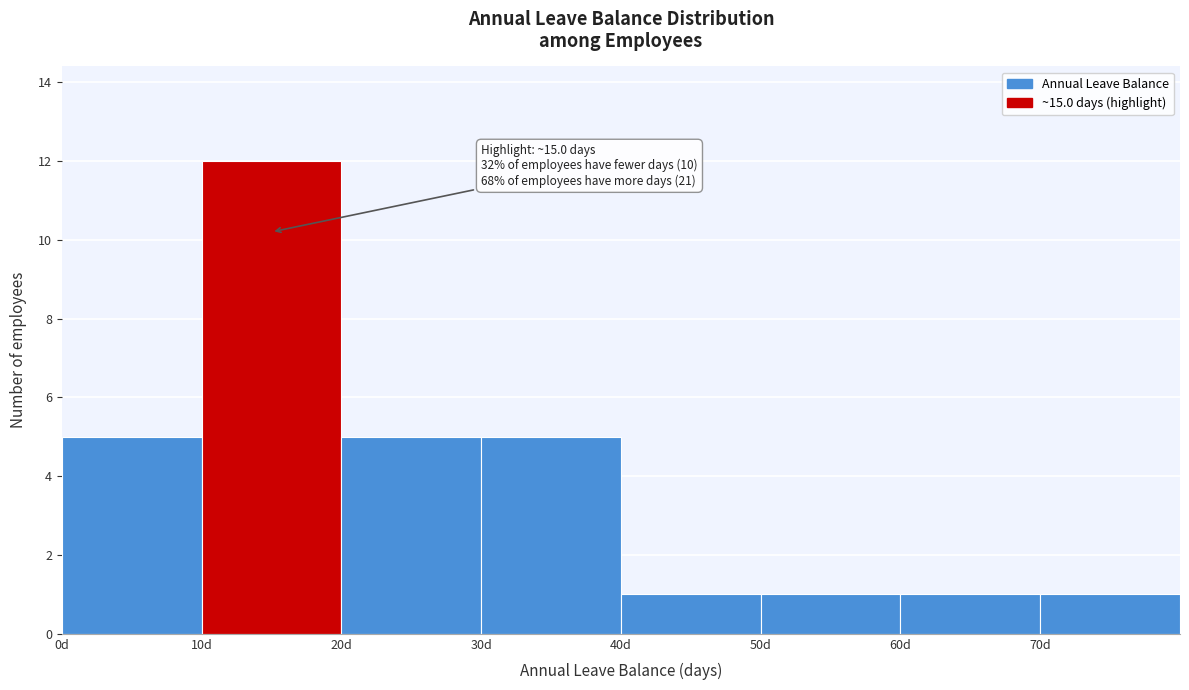

Which range on the x-axis has the tallest bar?

10 to 20